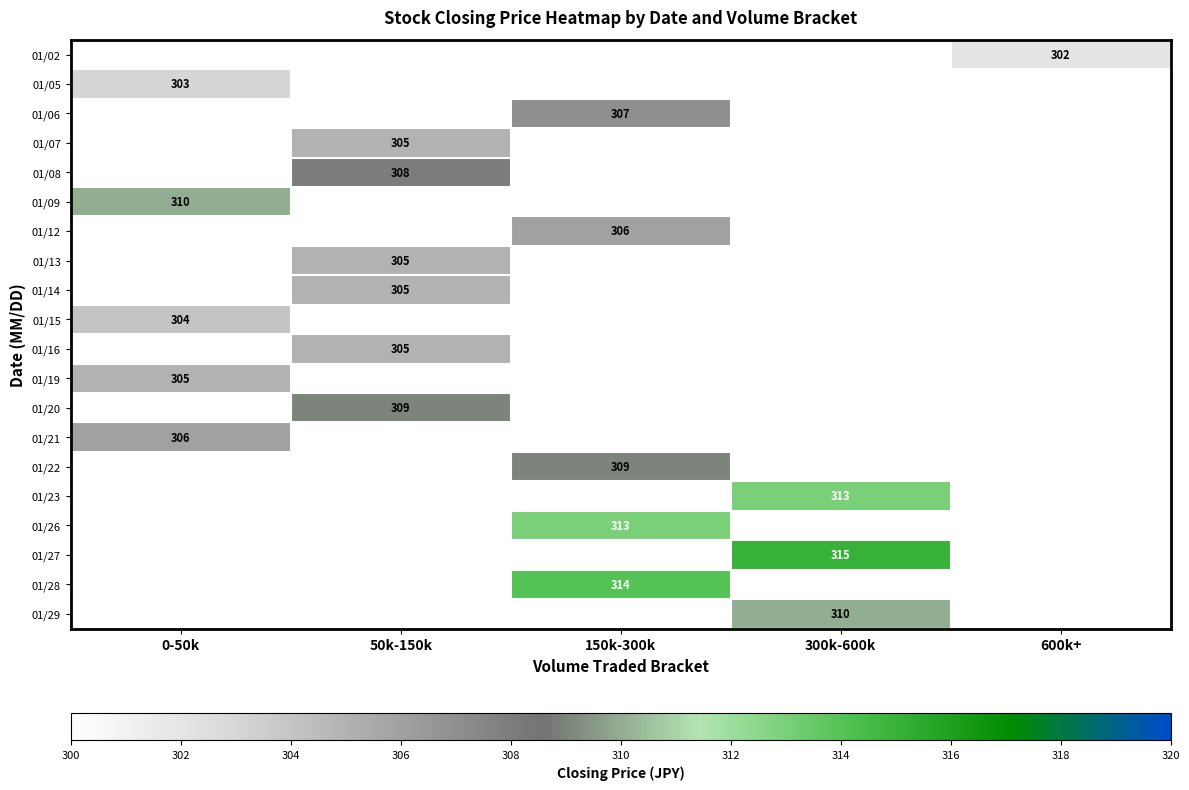

How many distinct data groups are displayed?

20